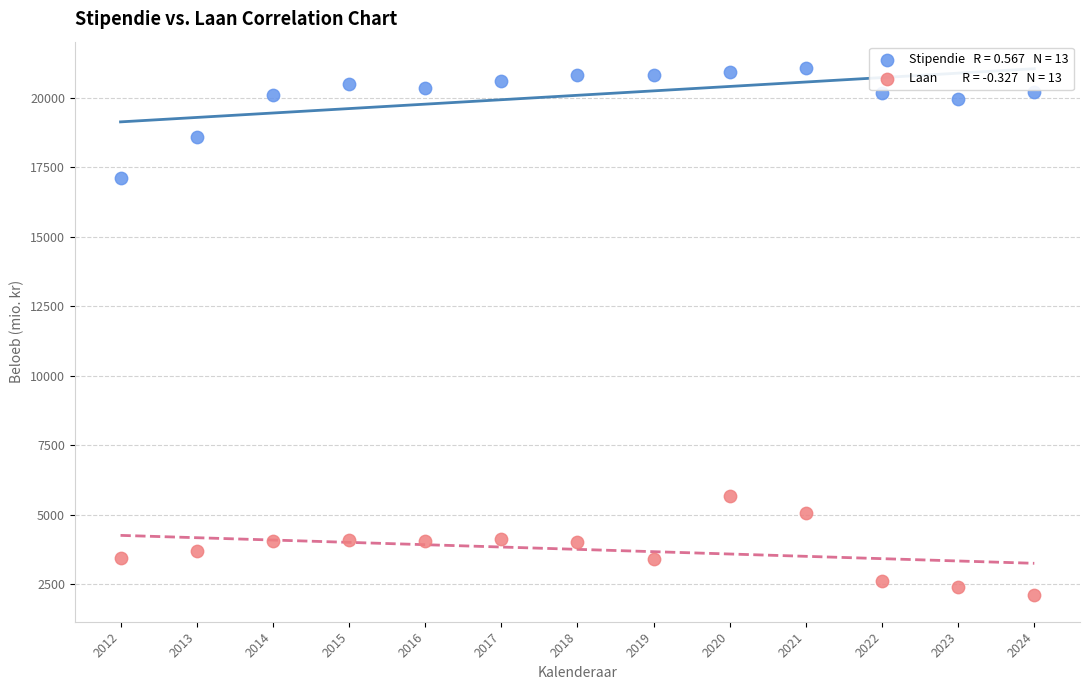

Across all series, what Y value is closest to 11580?

17102.8